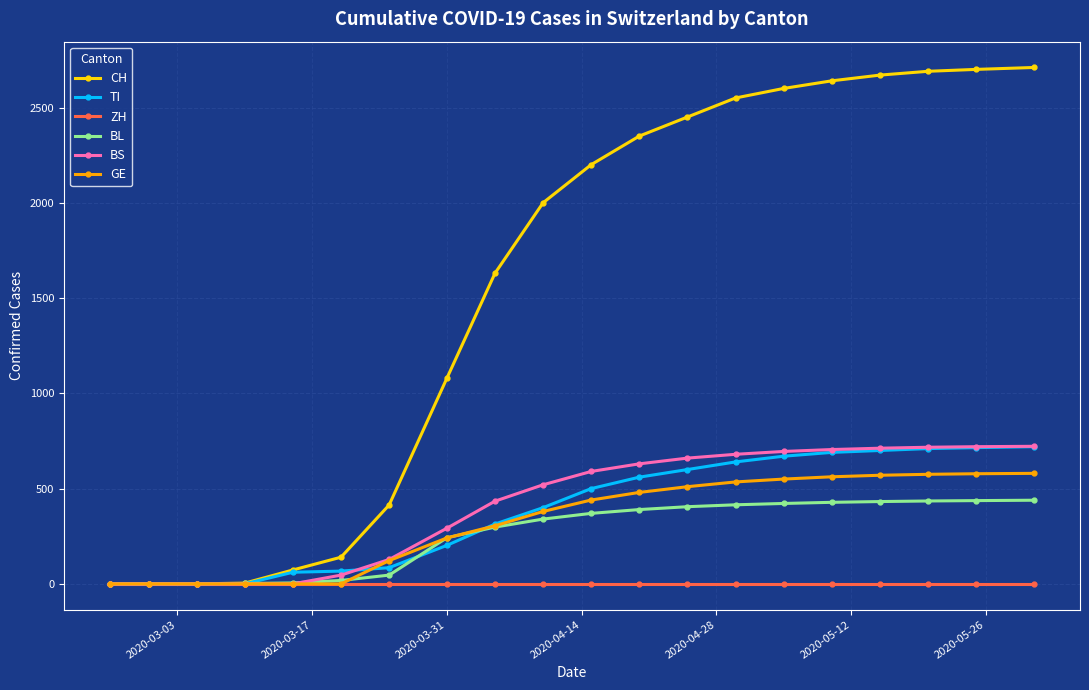

What is the highest value of the GE series?

580